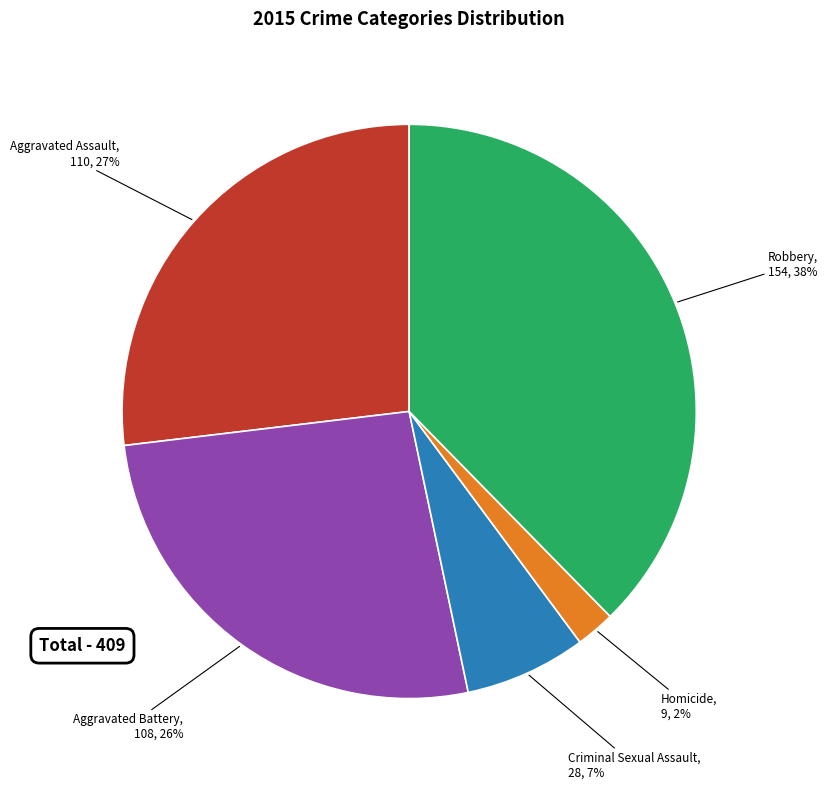

Count the number of slices in the pie.

5